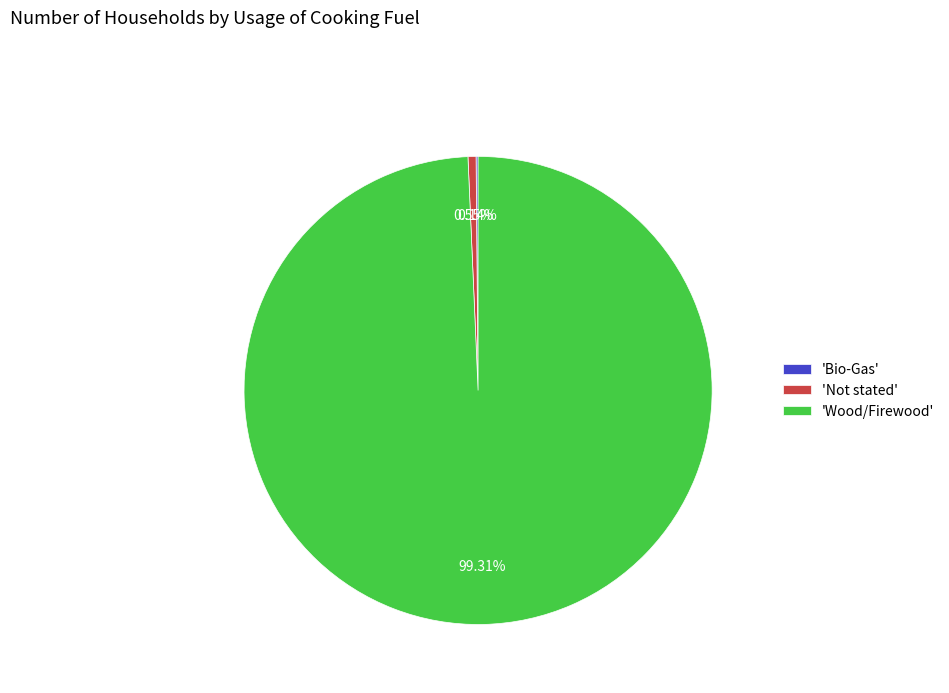

Approximately how many times larger is the value at 'Wood/Firewood' compared to 'Not stated'?

179.6